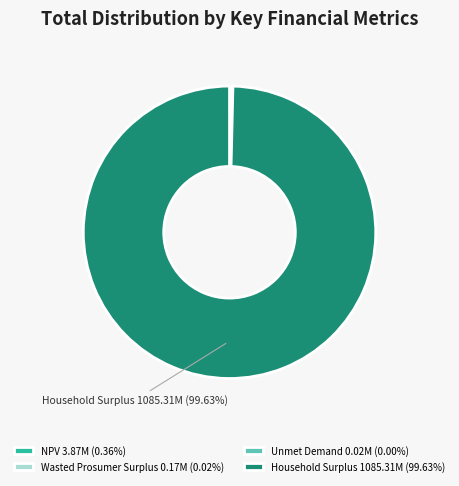

Does any single category account for the majority?

Yes